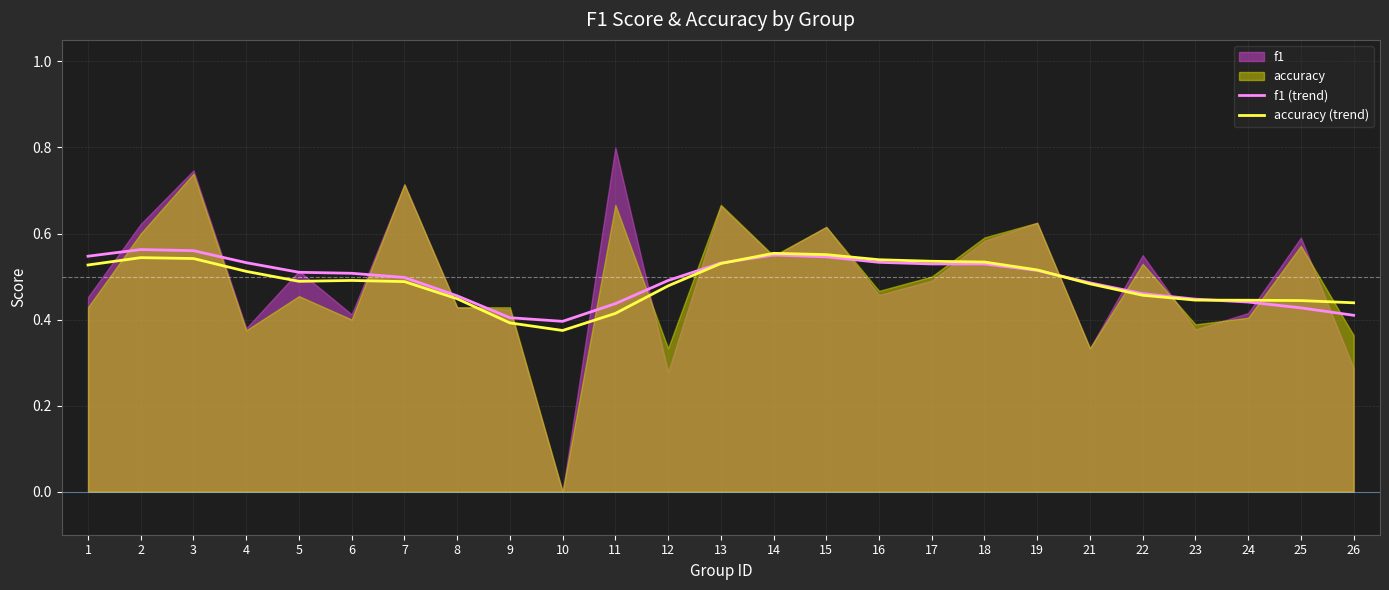

At which label does accuracy (trend) reach its peak?

14